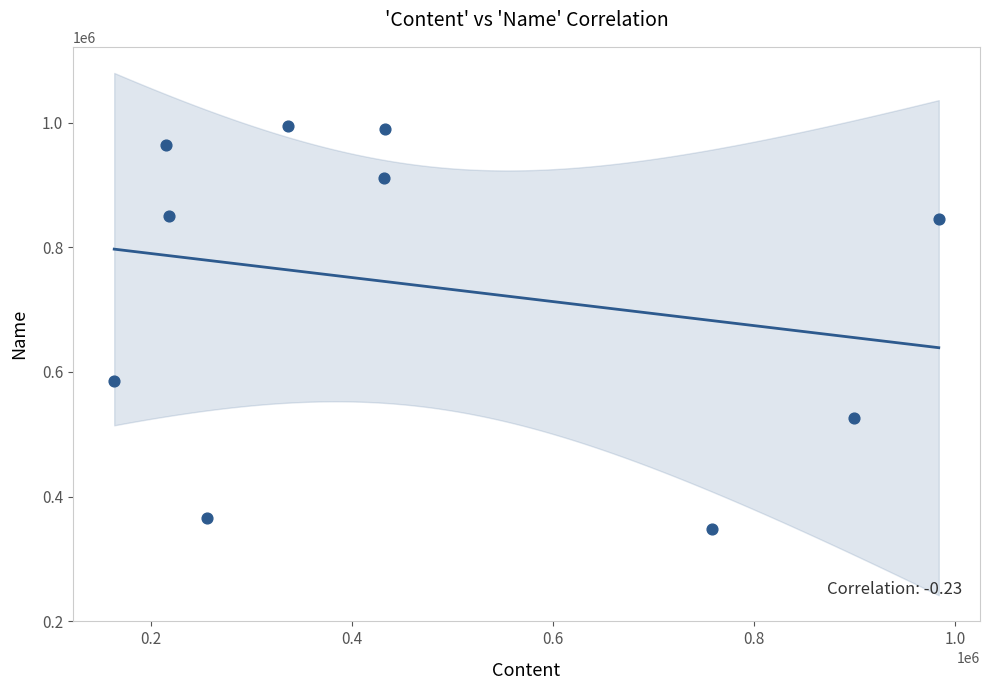

What is the average Y value?

738011